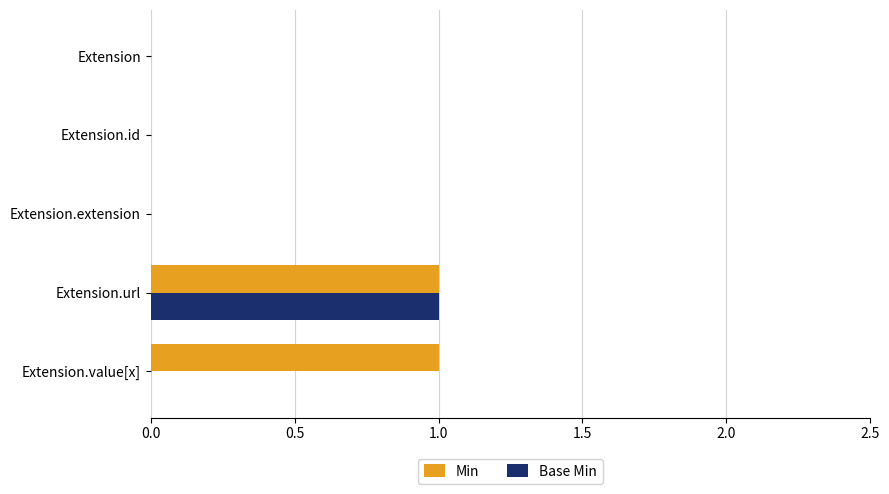

At which category is the sum across all series the highest?

Extension.url